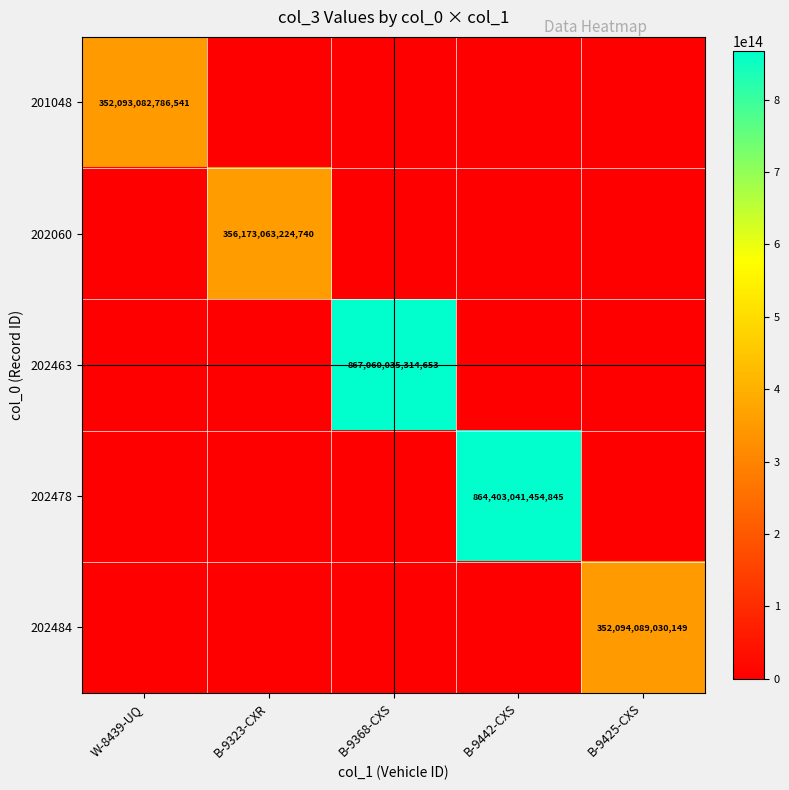

What is the approximate value of 202484 at B-9425-CXS?

352094089030149